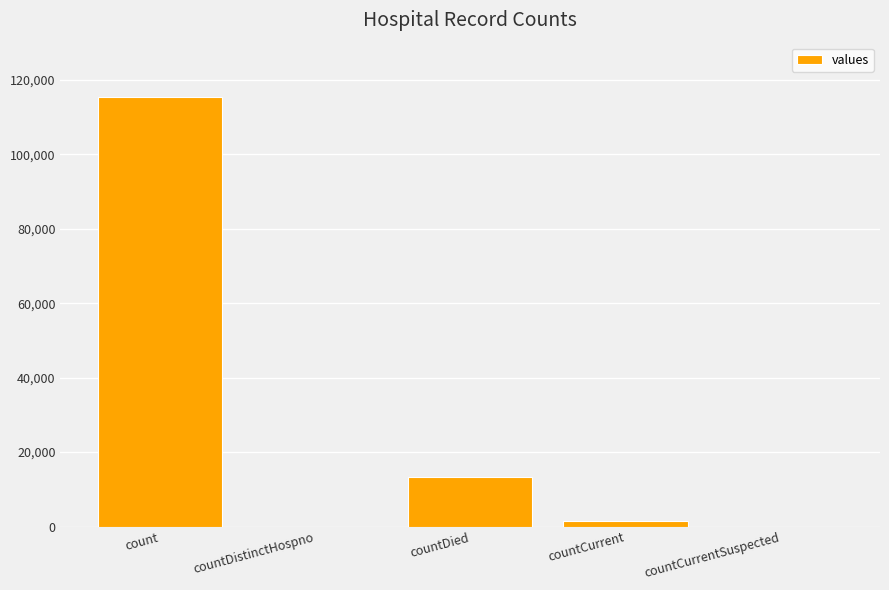

What is the difference between the values at countCurrent and countDistinctHospno?

1383